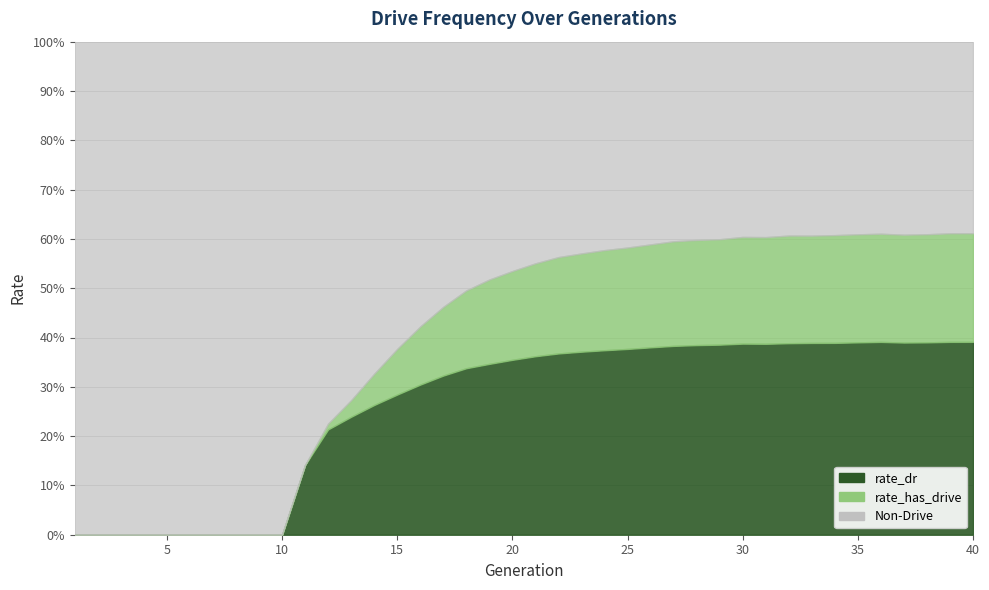

Is it true that rate_dr equals 0.4 at 20?

True